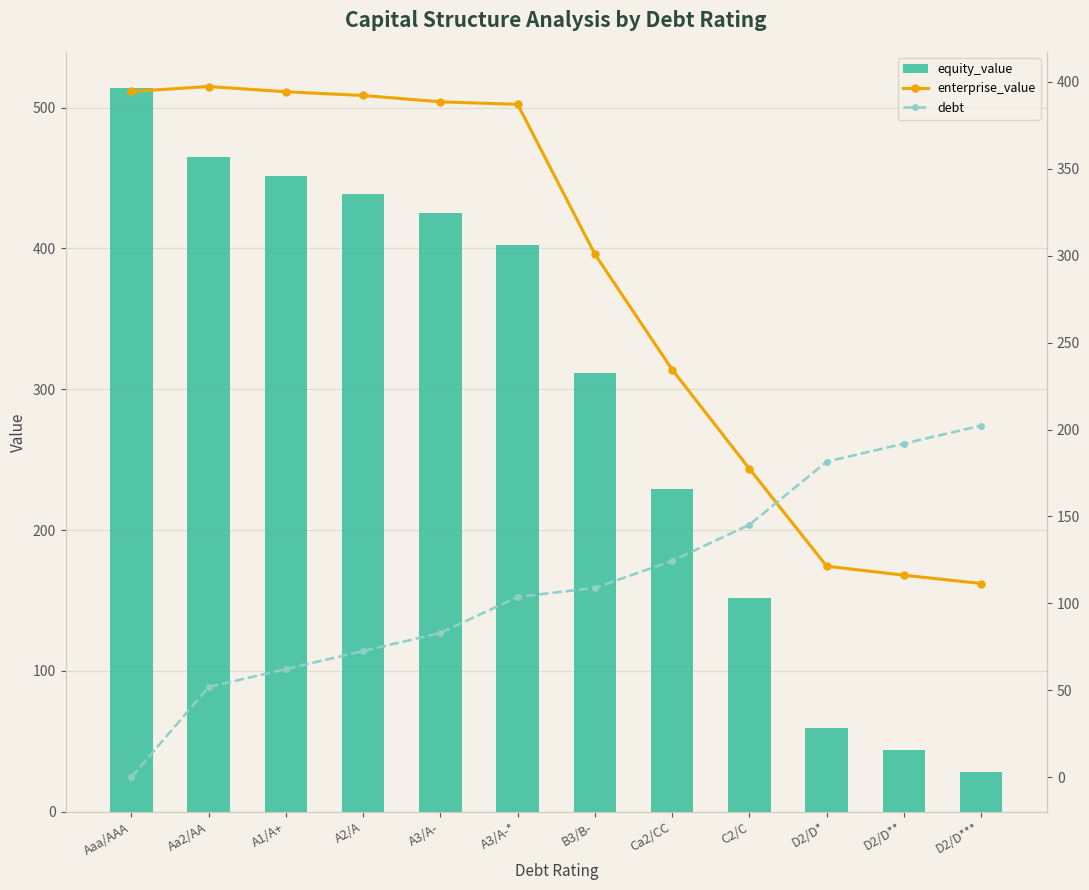

Where is enterprise_value nearest to the value 254?

Ca2/CC